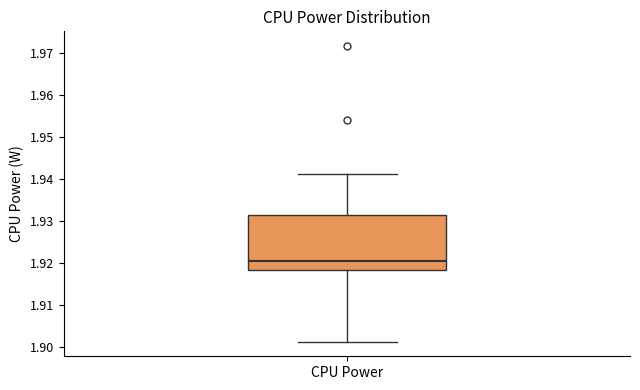

Where does the upper whisker of the box for CPU Power end on the y-axis? The values are not printed on the chart, so give them approximately, as read against the axis.

1.941